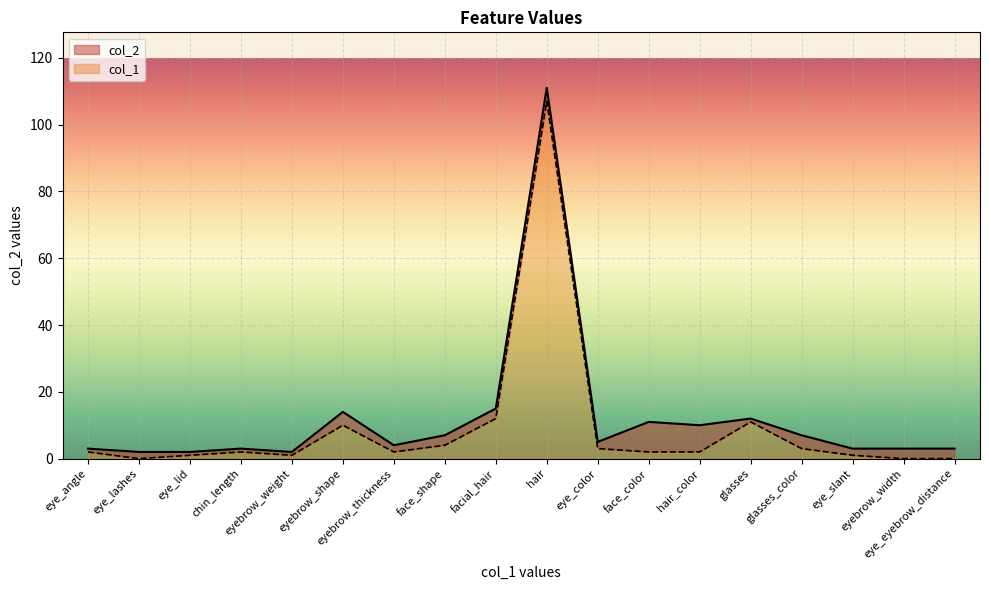

True or false: col_1 has a value of 0 at eye_lid.

False